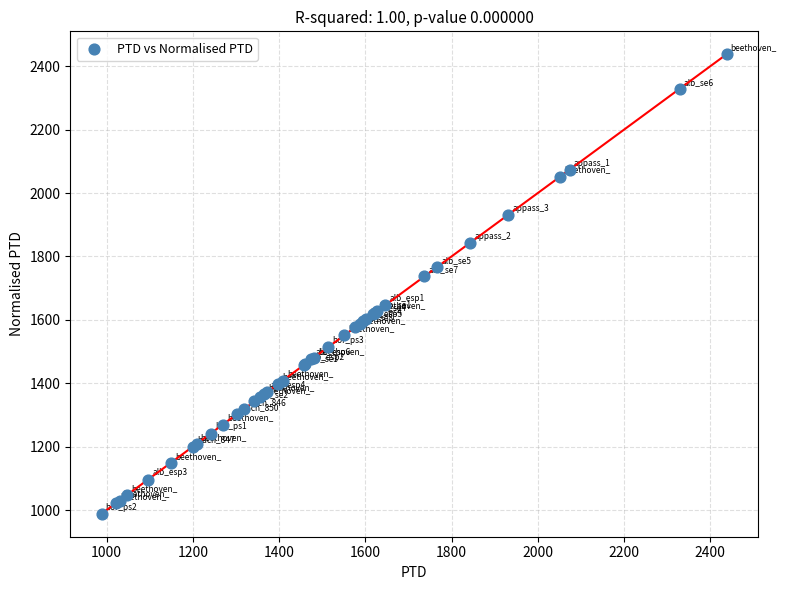

What Y value in the scatter plot is closest to 1712?

1736.9